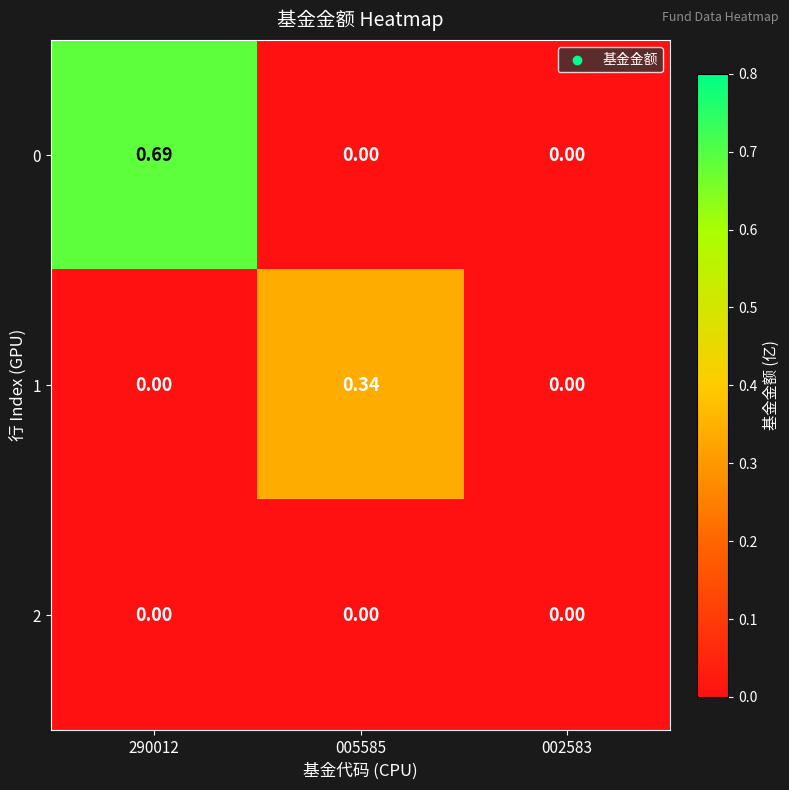

What is the difference between the highest and lowest values at 005585?

0.3